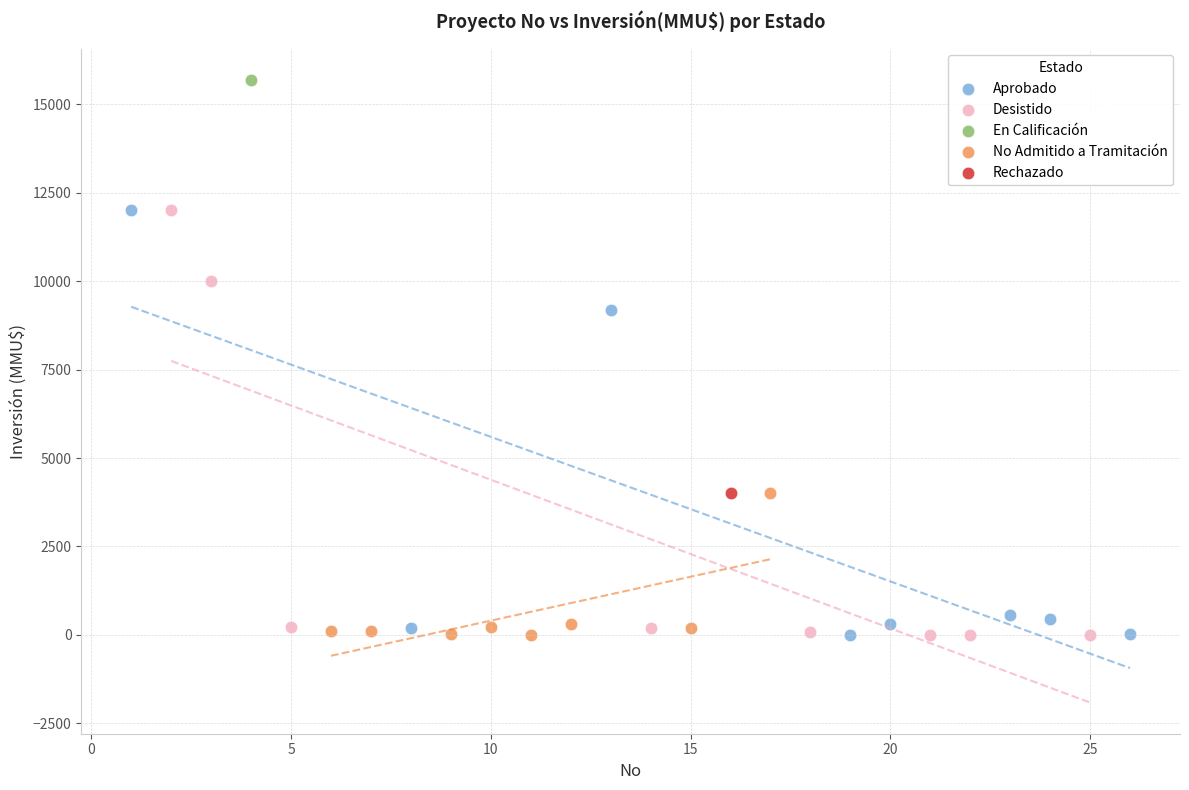

Which series contains the highest Y value?

En Calificación